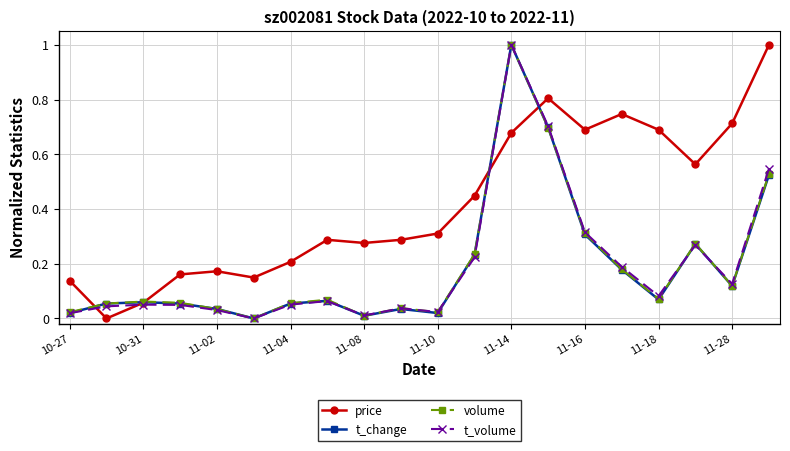

Which series has the largest total across all categories?

price